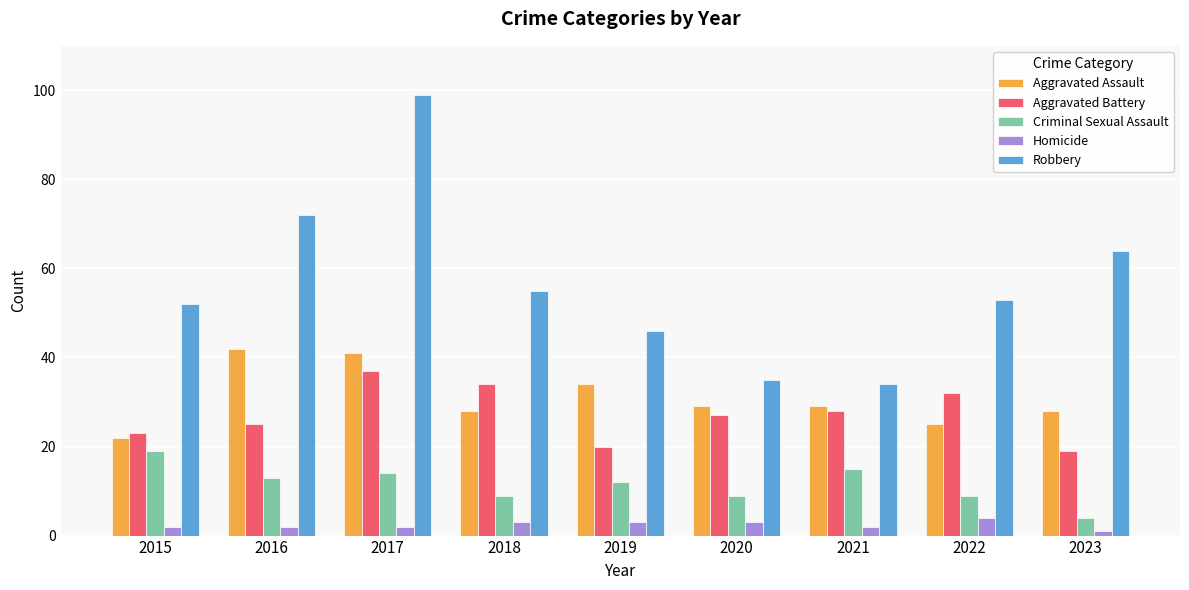

The Aggravated Battery series shows 28 at 2021. True or false?

True